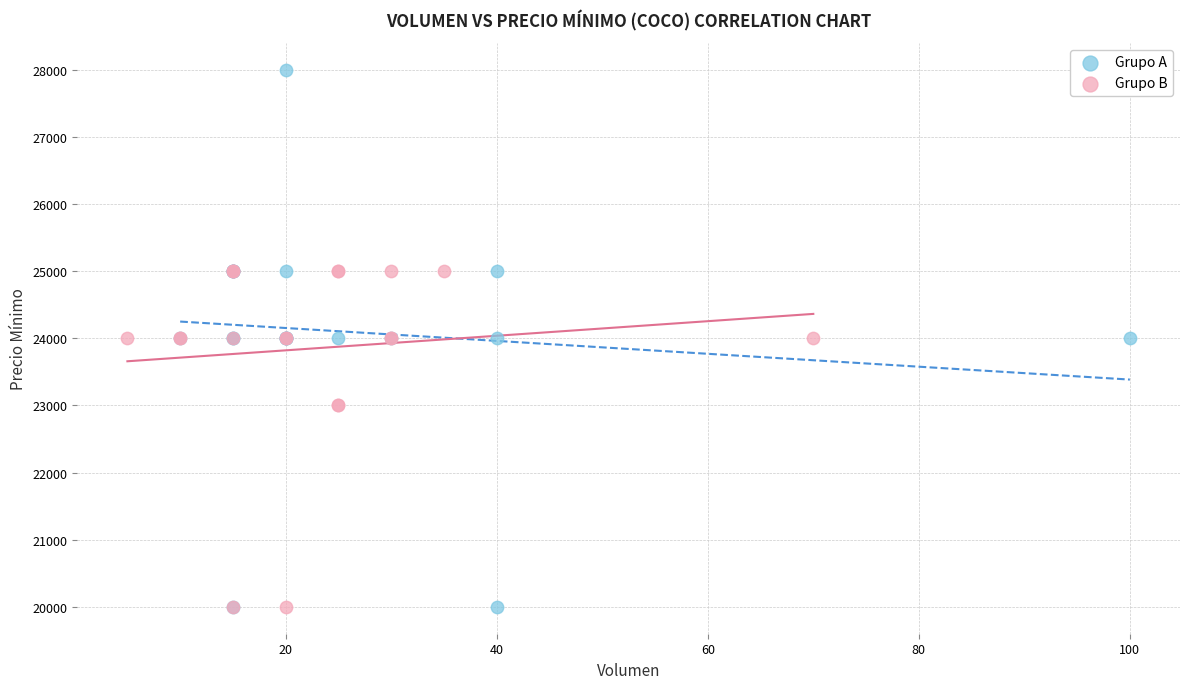

Which series reaches the maximum Y coordinate?

Grupo A